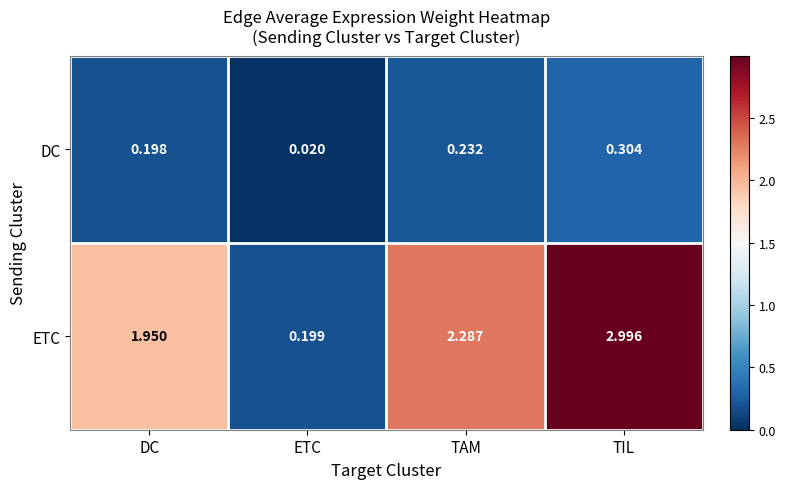

At which label does ETC first exceed 2?

TAM